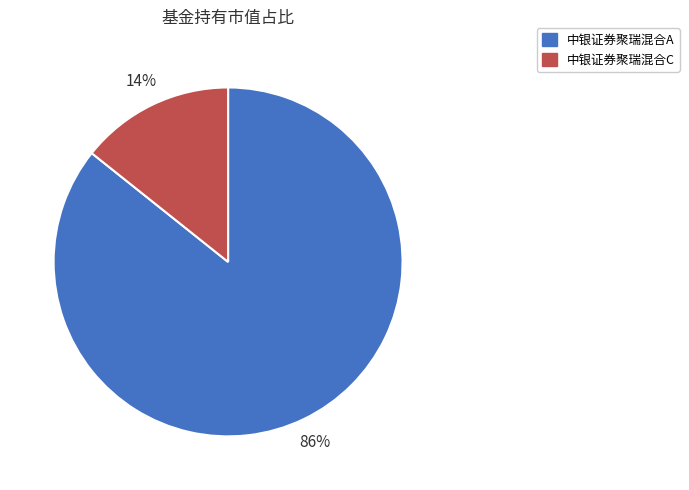

Is there any slice that represents more than half of the pie?

Yes